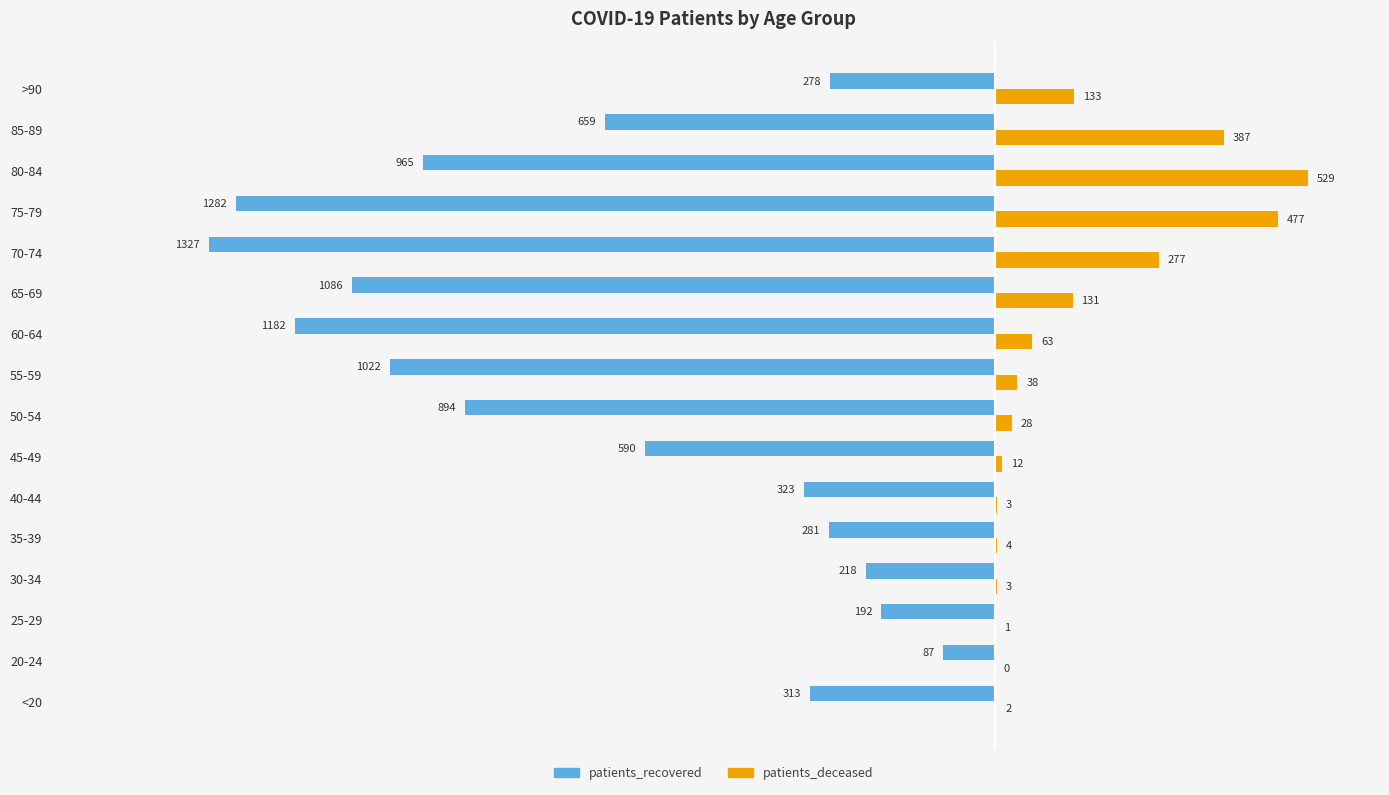

Is the value of patients_deceased at 35-39 greater than the value of patients_recovered at 40-44?

Yes